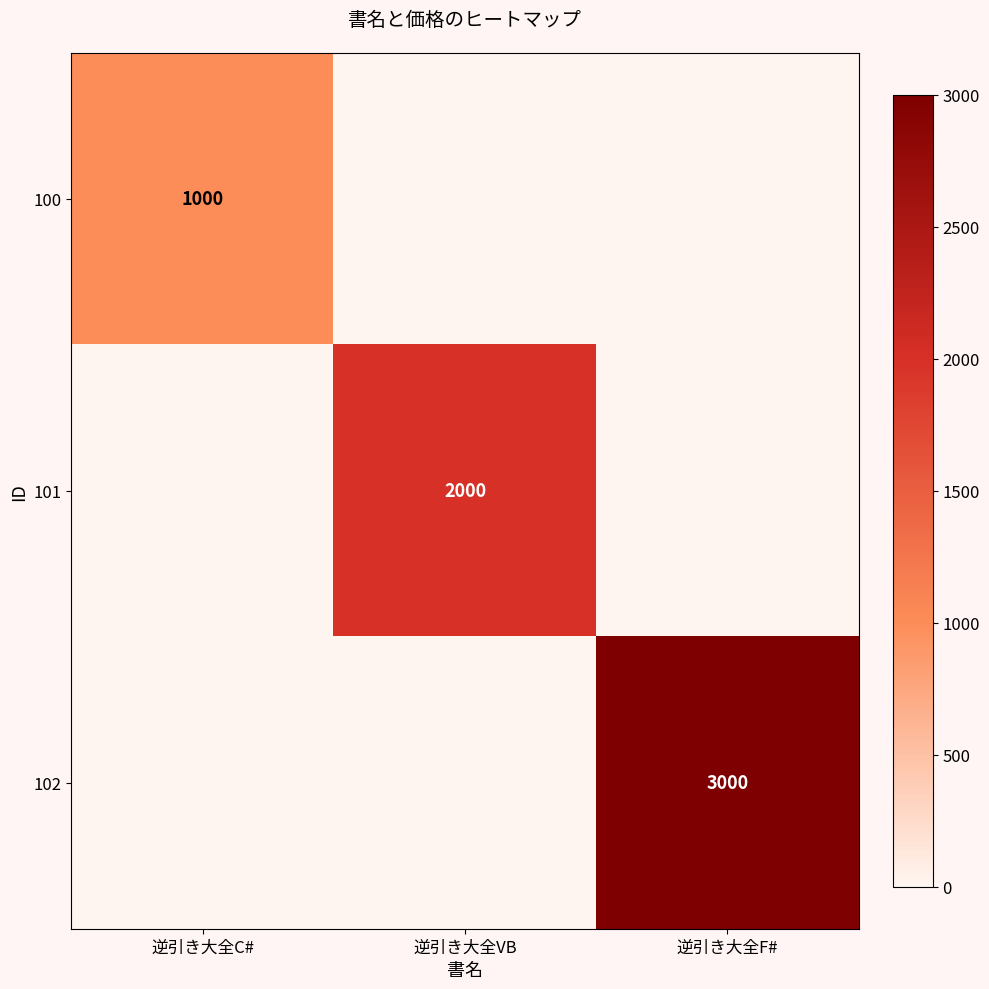

Is the value of 101 at 逆引き大全F# greater than the value of 100 at 逆引き大全VB?

No